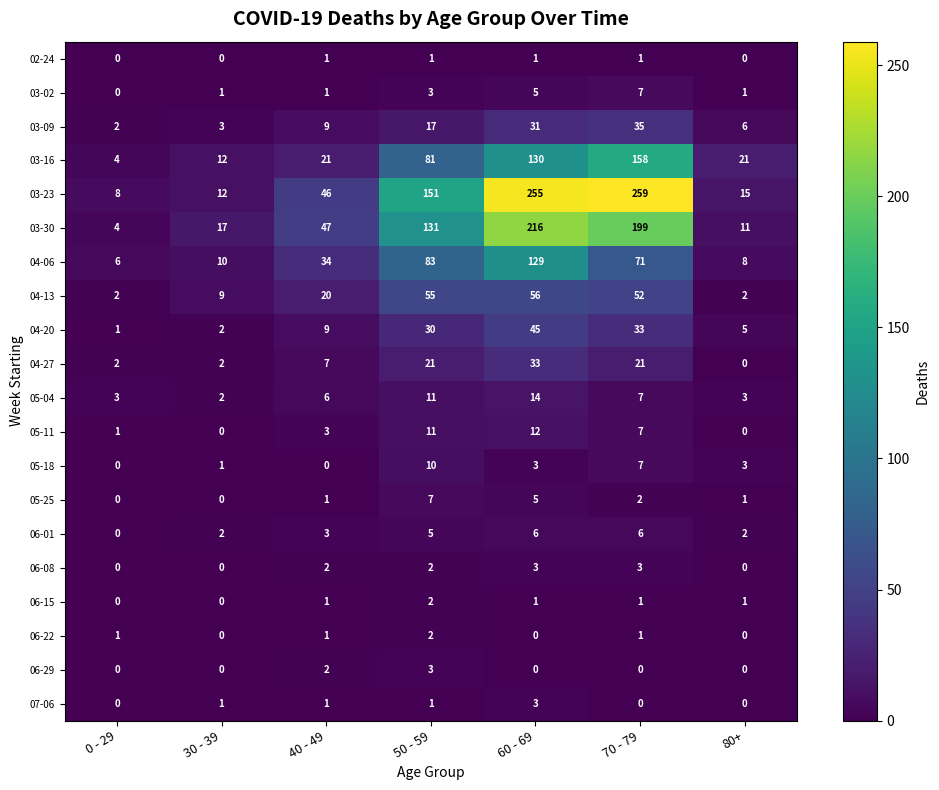

At which label is 06-01 closest to 3?

40 - 49